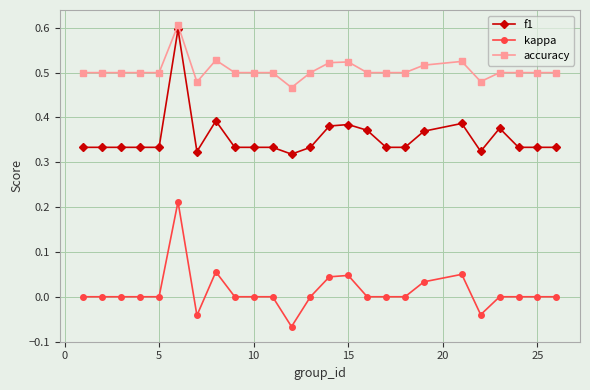

Rank the series by their maximum value, from lowest to highest.

kappa, f1, accuracy